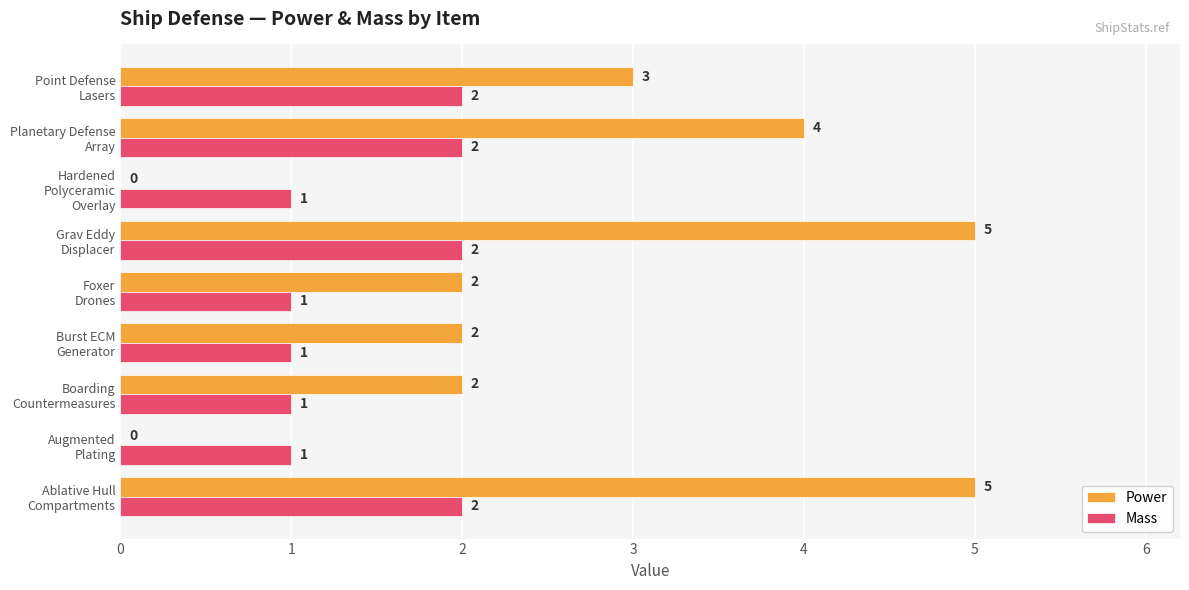

What are all the series names shown in the legend?

Power, Mass